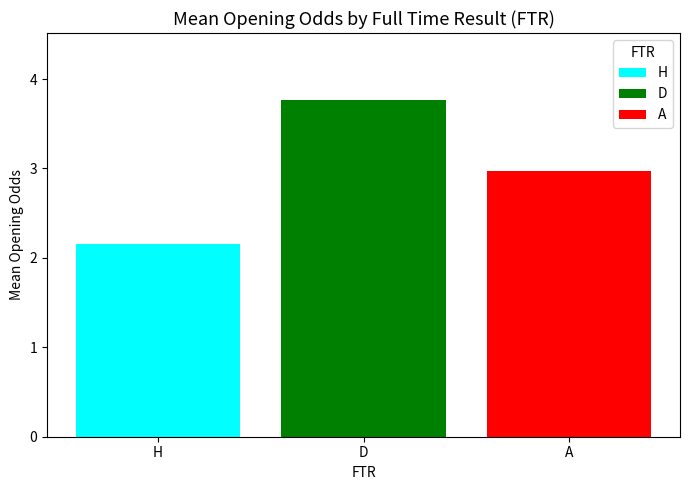

What is the maximum value for A?

3.0